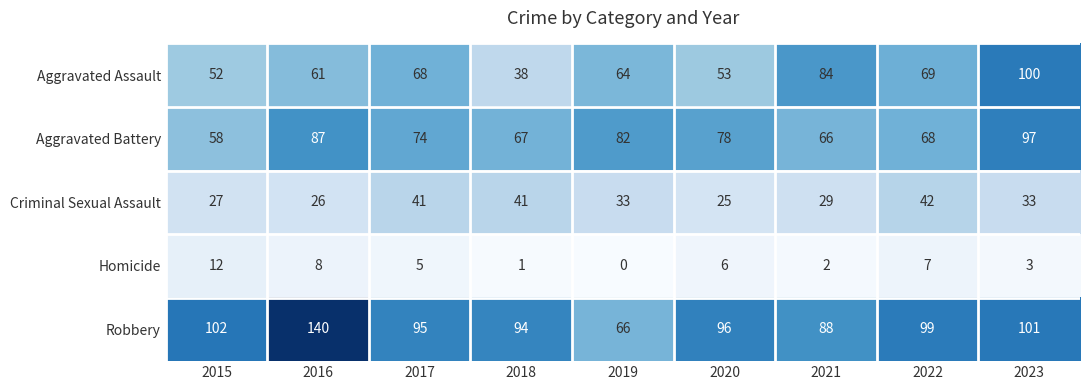

Rank the series by their maximum value, from highest to lowest.

Robbery, Aggravated Assault, Aggravated Battery, Criminal Sexual Assault, Homicide